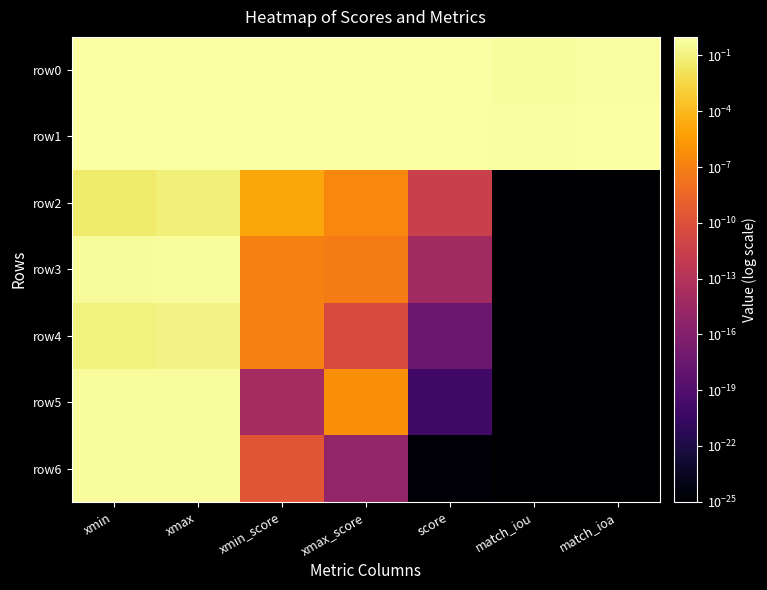

At which category is the sum across all series the highest?

xmax